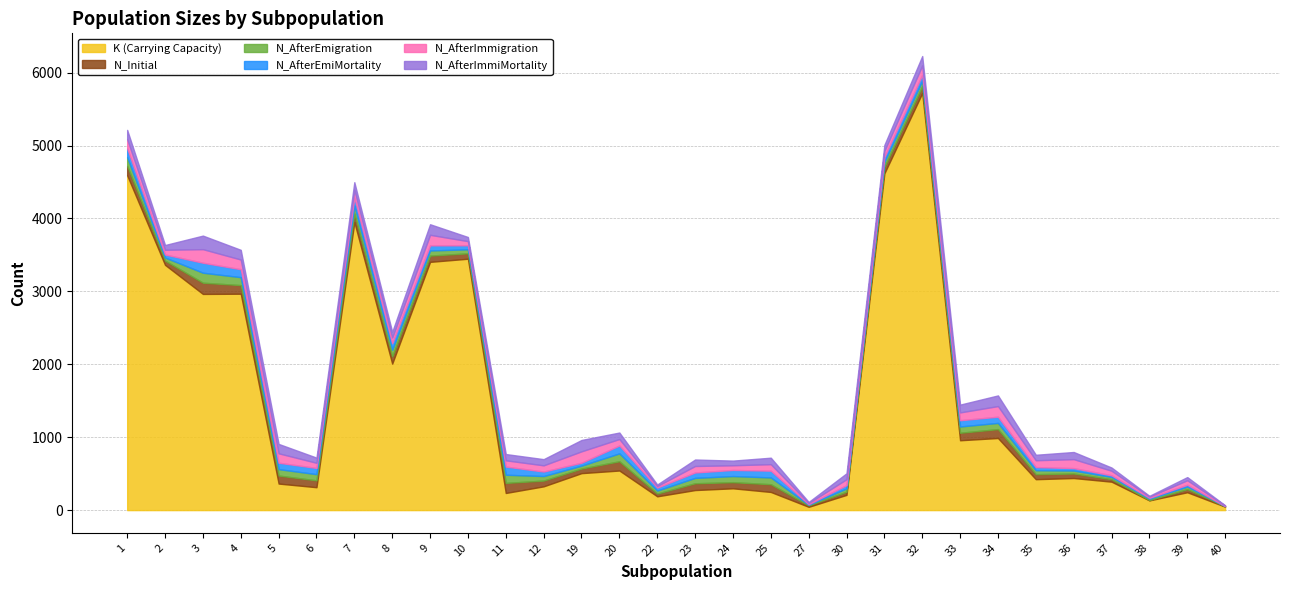

Which has a higher value, 19 or 10?

10